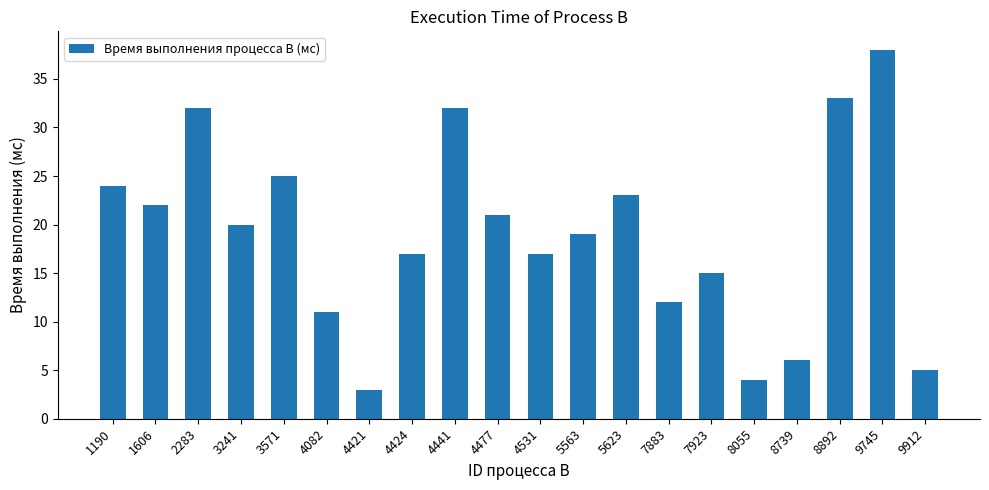

How many data points does each series have?

20